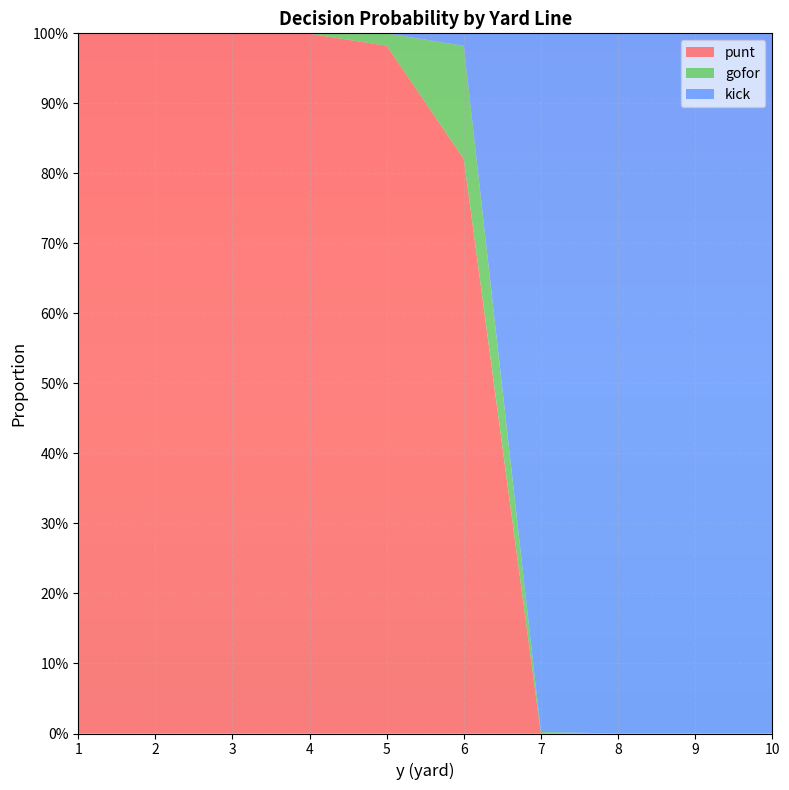

Reading left to right, list all the values displayed in this chart.

punt: 1.0	1.0	1.0	1.0	1.0	0.8	0.0	0.0	0.0	0.0
gofor: 0.0	0.0	0.0	0.0	0.0	0.2	0.0	0.0	0.0	0.0
kick: 0.0	0.0	0.0	0.0	0.0	0.0	1.0	1.0	1.0	1.0